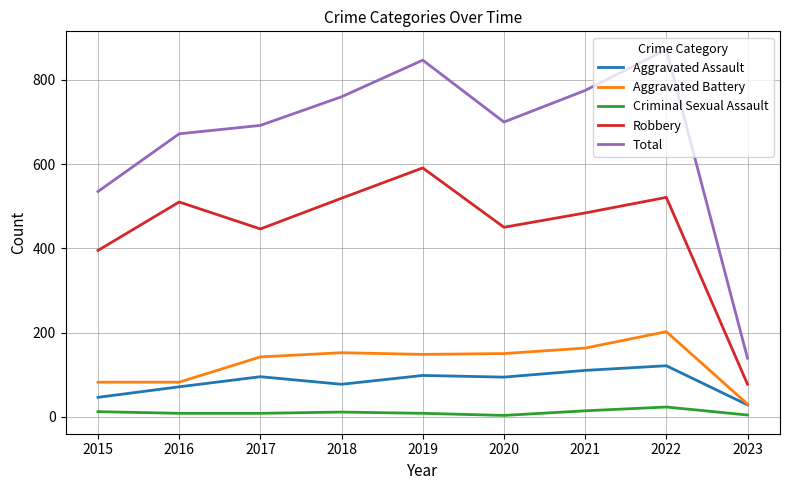

How many lines are shown in the chart?

5